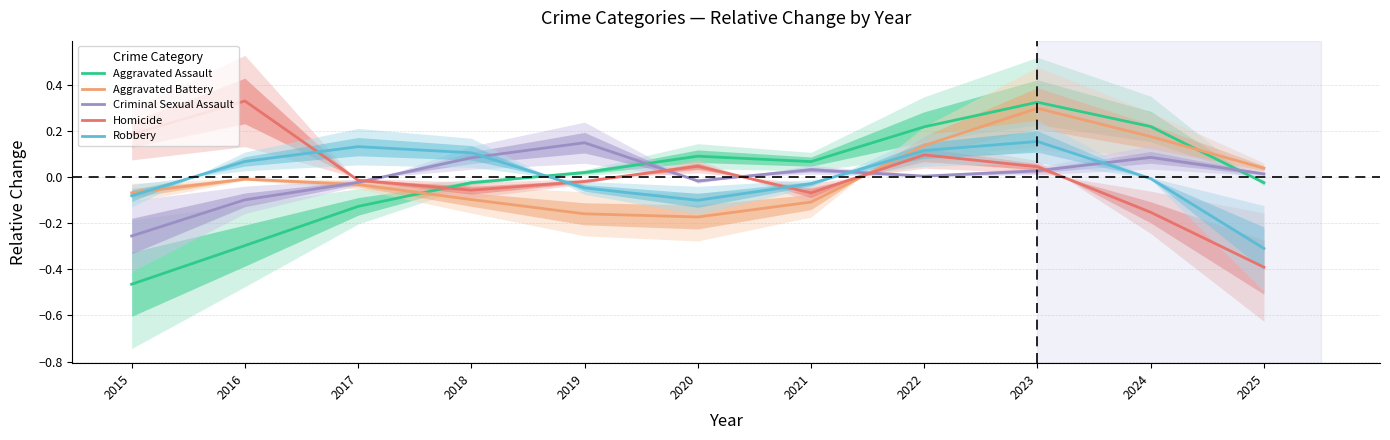

Reading left to right, what are all the values shown in this chart?

Aggravated Assault: -0.5	-0.3	-0.1	-0.0	0.0	0.1	0.1	0.2	0.3	0.2	-0.0
Aggravated Battery: -0.1	-0.0	-0.0	-0.1	-0.2	-0.2	-0.1	0.1	0.3	0.2	0.0
Criminal Sexual Assault: -0.3	-0.1	-0.0	0.1	0.1	-0.0	0.0	0.0	0.0	0.1	0.0
Homicide: 0.2	0.3	-0.0	-0.1	-0.0	0.0	-0.1	0.1	0.0	-0.2	-0.4
Robbery: -0.1	0.1	0.1	0.1	-0.0	-0.1	-0.0	0.1	0.2	-0.0	-0.3